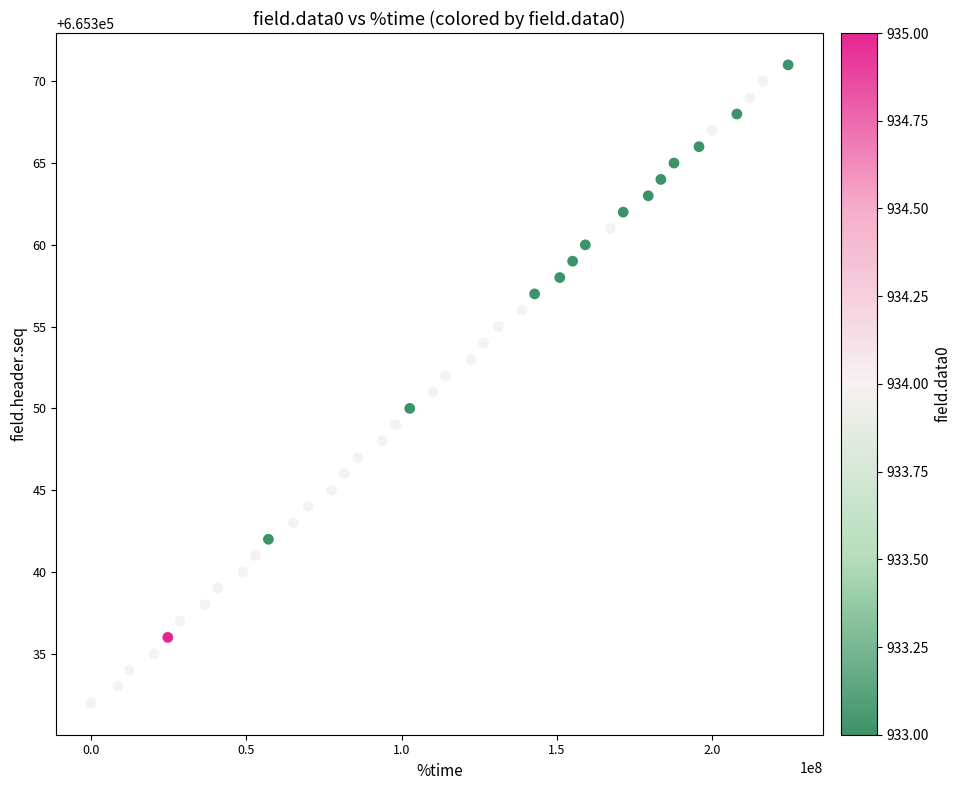

What is the range of X values (max minus min)?

224430080